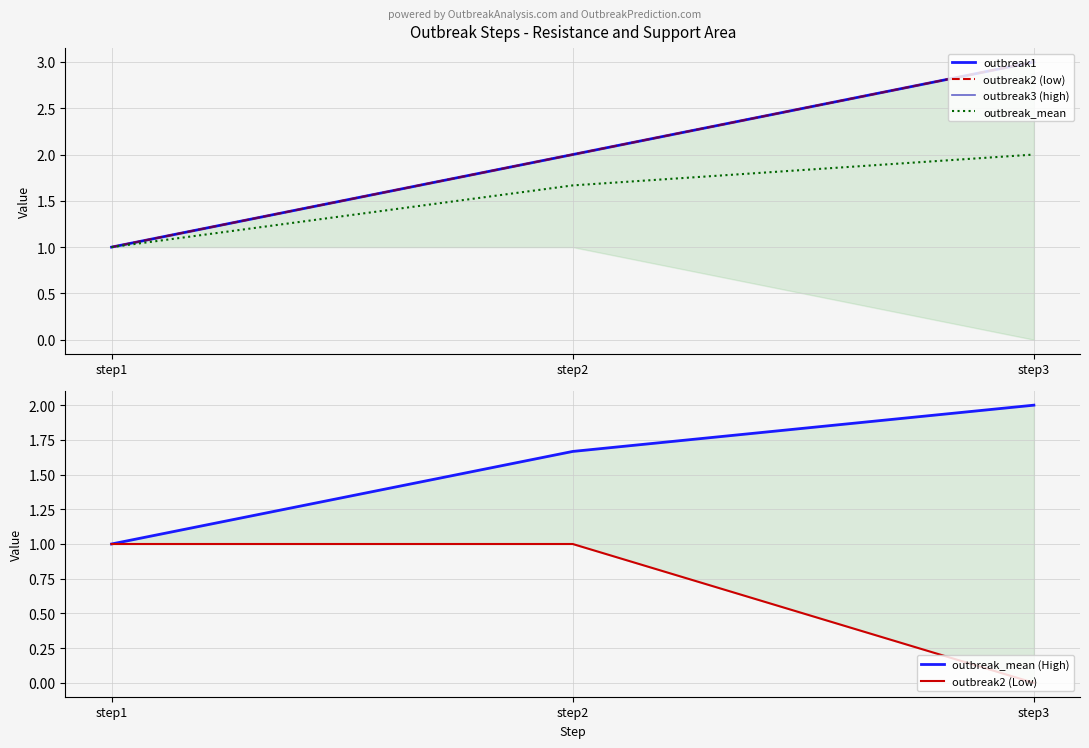

Reading left to right, what are all the values shown in this chart?

outbreak1: step1=1.0	step2=2.0	step3=3.0
outbreak2 (low): step1=1.0	step2=2.0	step3=3.0
outbreak3 (high): step1=1.0	step2=2.0	step3=3.0
outbreak_mean: step1=1.0	step2=1.7	step3=2.0
outbreak_mean (High): step1=1.0	step2=1.7	step3=2.0
outbreak2 (Low): step1=1.0	step2=1.0	step3=0.0